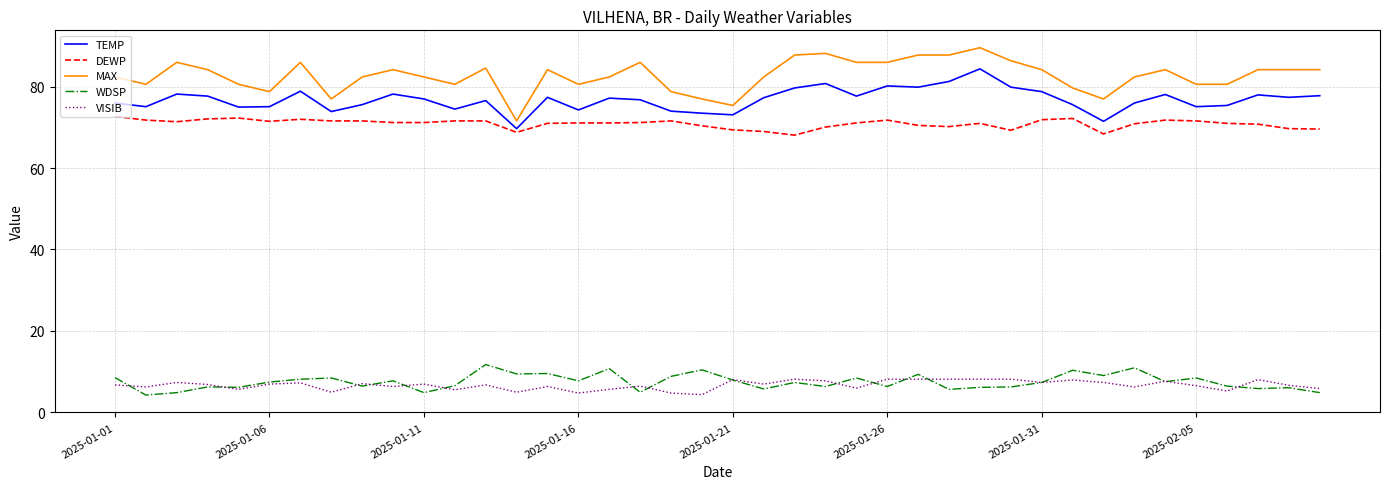

Which series has the largest range (max minus min)?

MAX